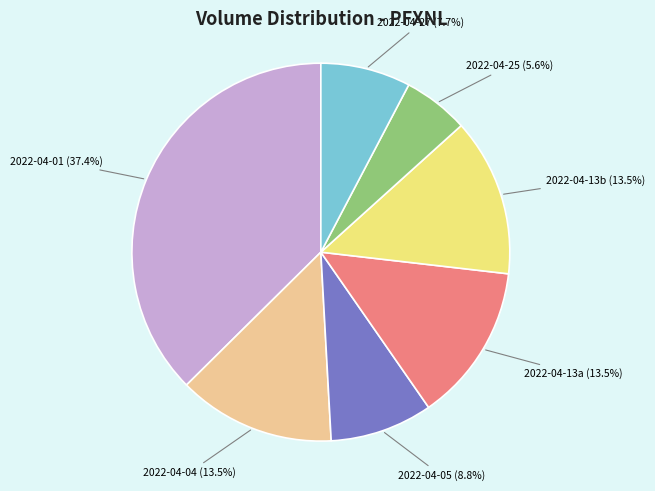

Count the number of slices in the pie.

7